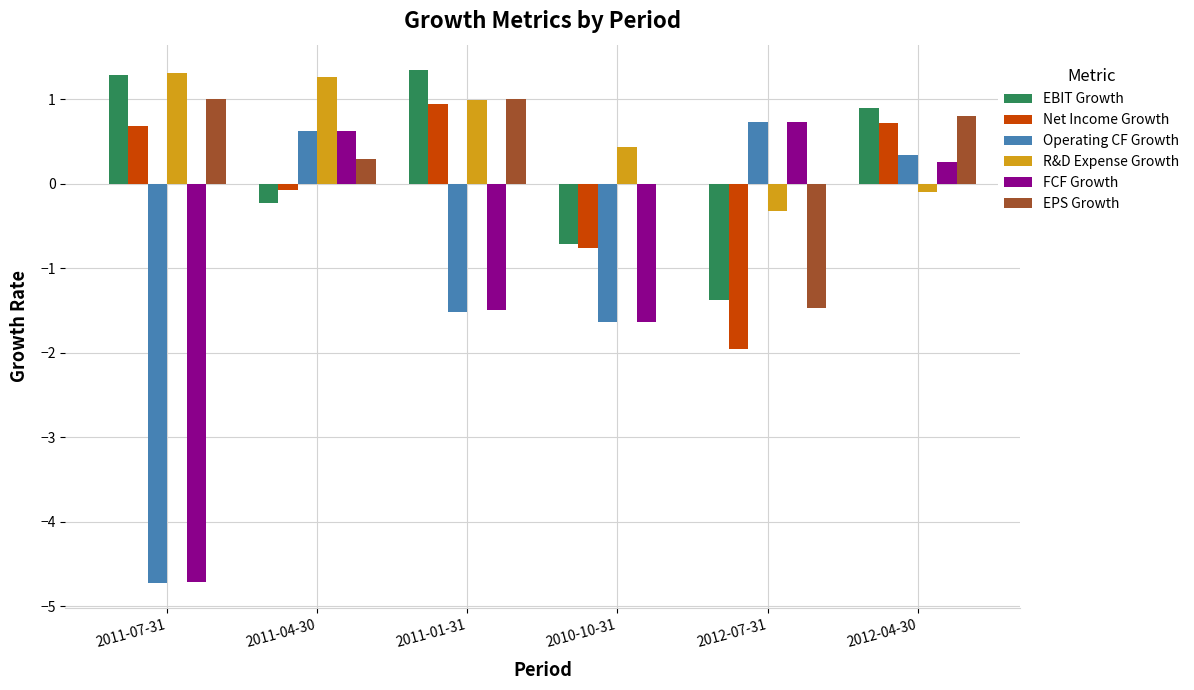

Read the Operating CF Growth value at 2012-04-30.

0.3